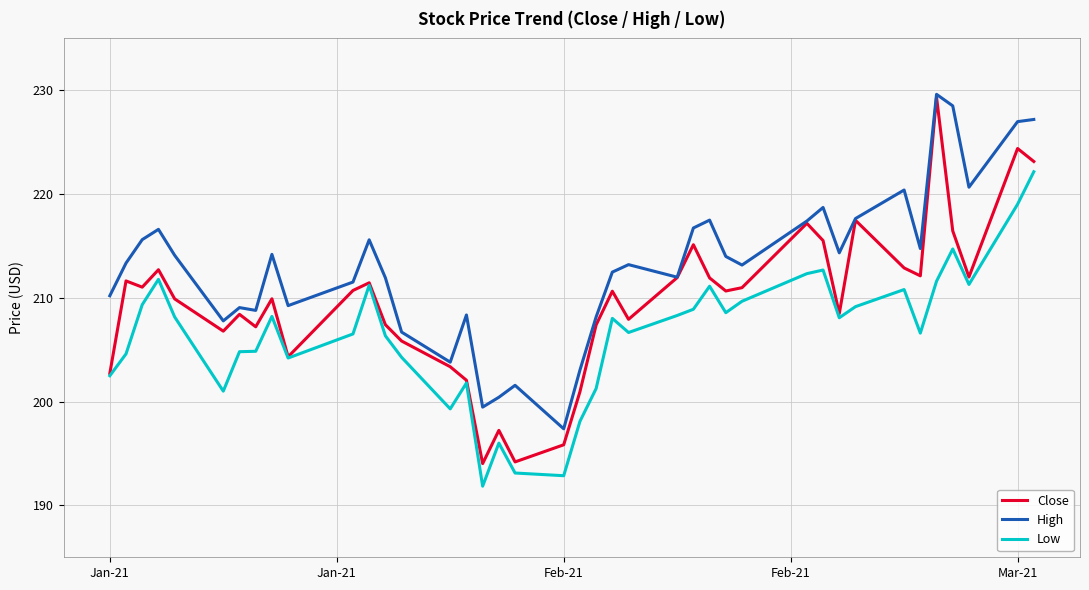

Which series has the widest spread of values?

Close